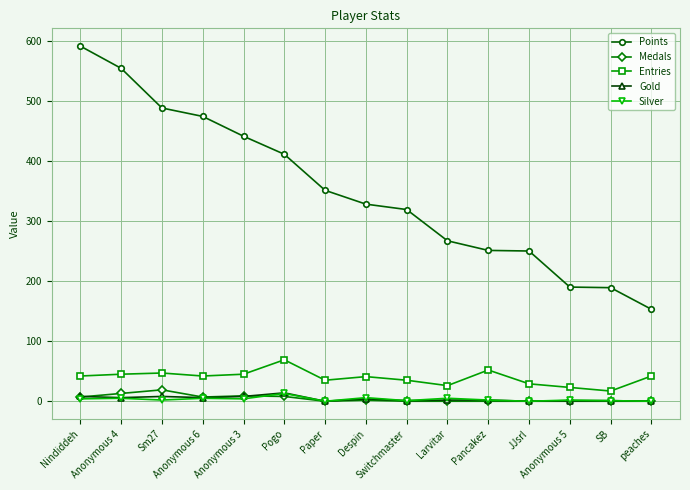

What is the maximum value for Gold?

14